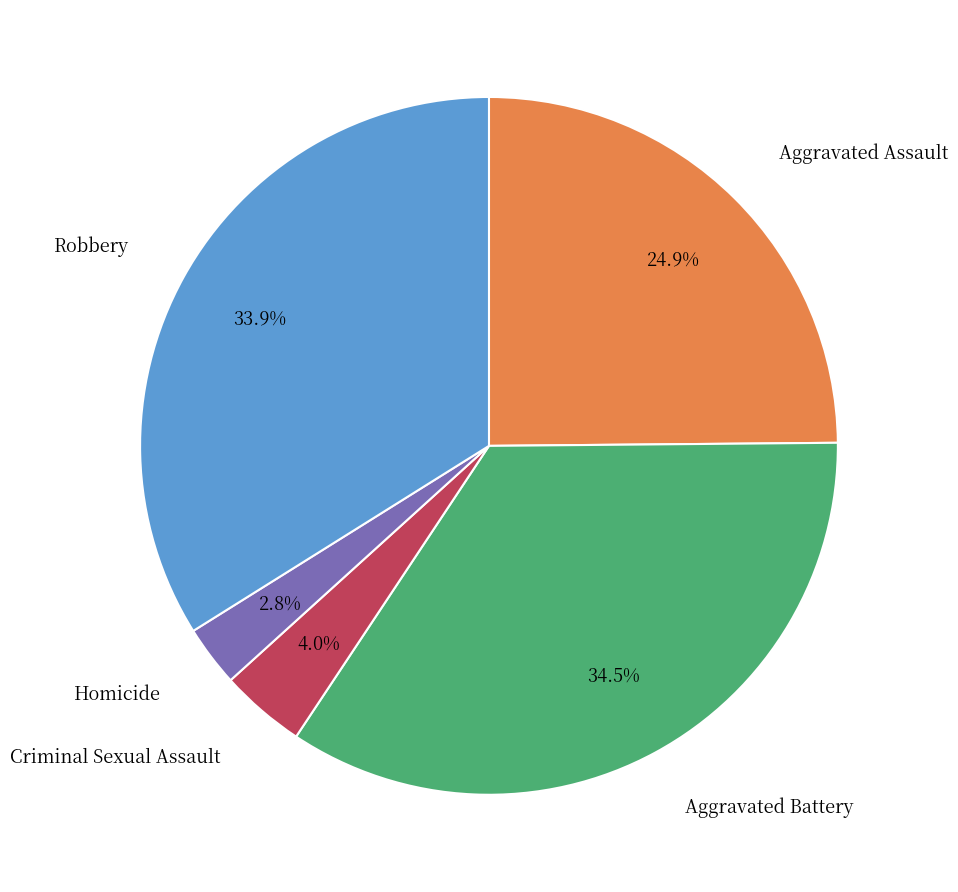

To the nearest percent, what percentage of the pie is Criminal Sexual Assault?

4%